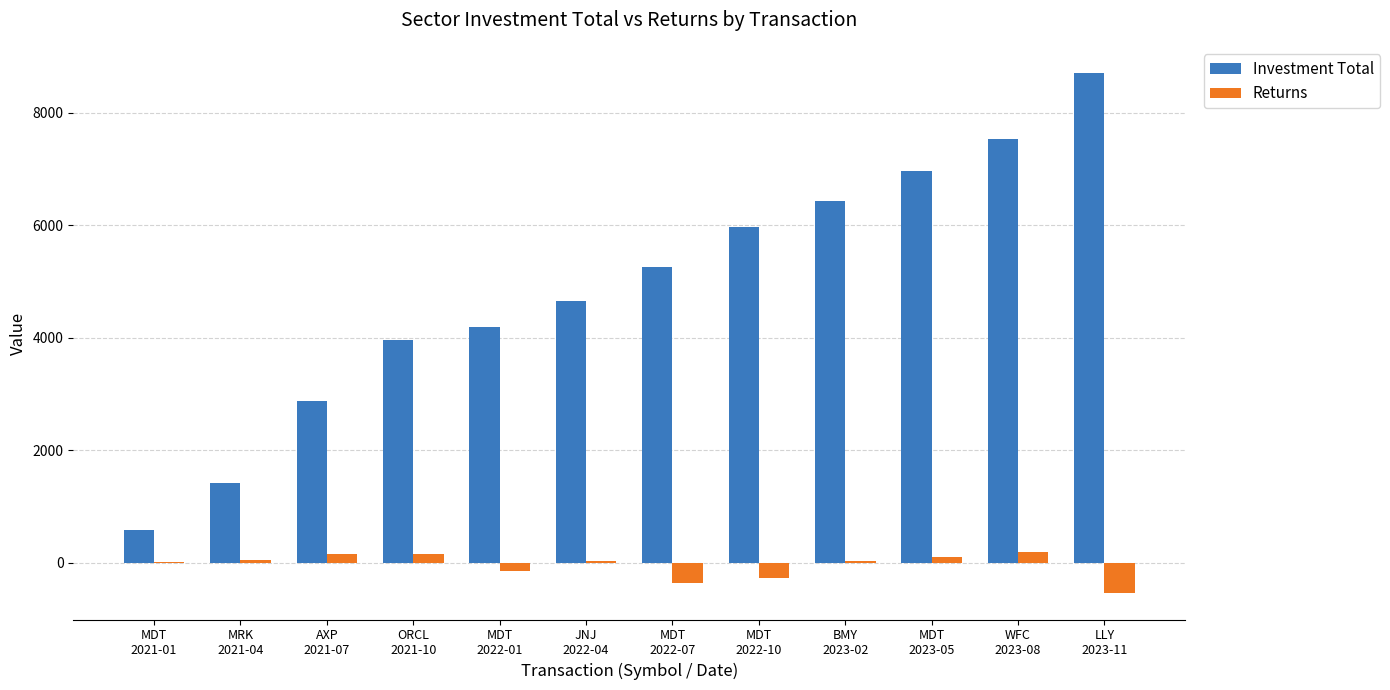

Where is Investment Total nearest to the value 4643?

JNJ
2022-04